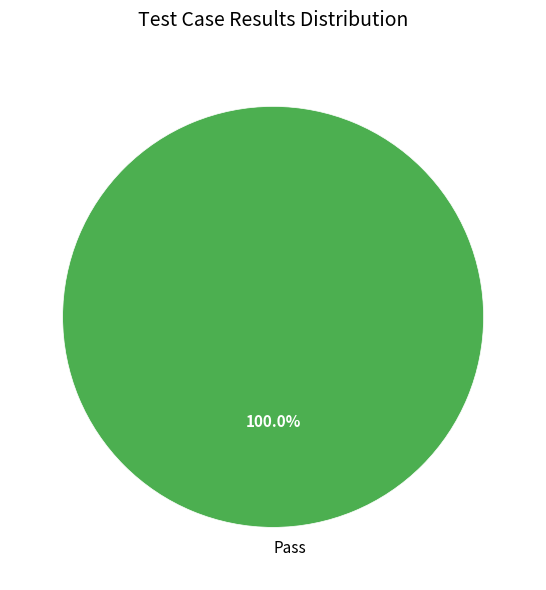

Is there a majority slice in this chart?

Yes